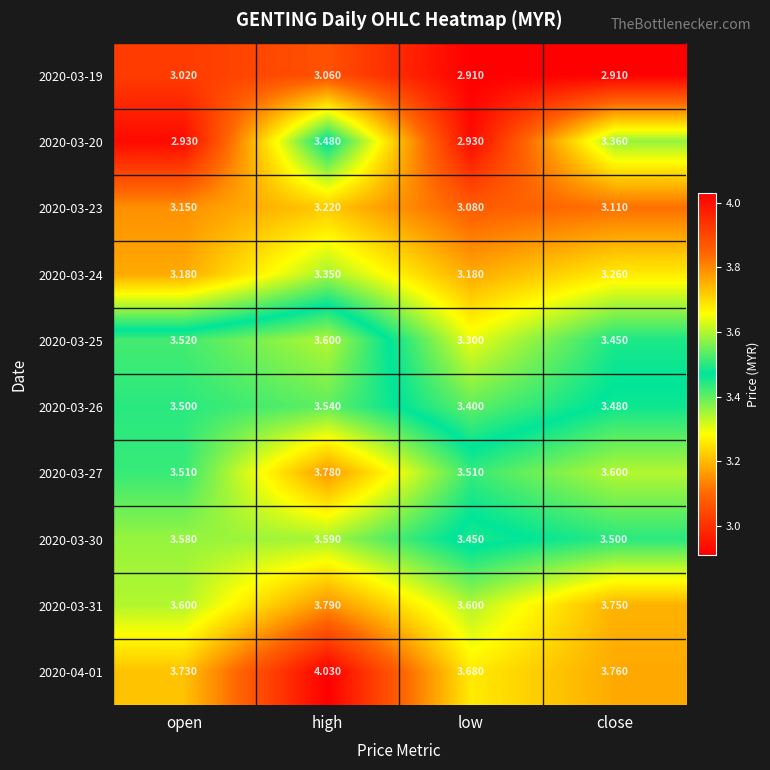

What is the total value across all series at open?

33.7